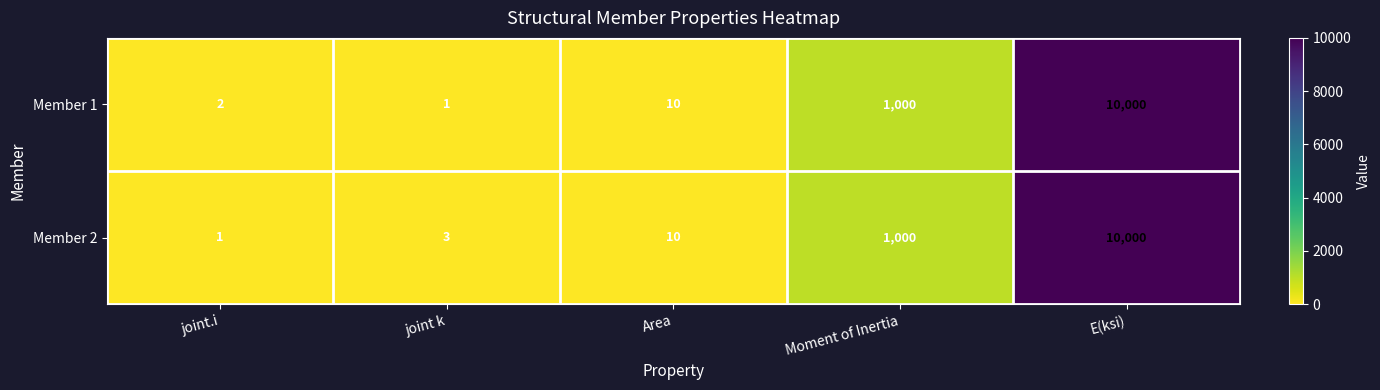

At how many categories does at least one series exceed 4948?

1